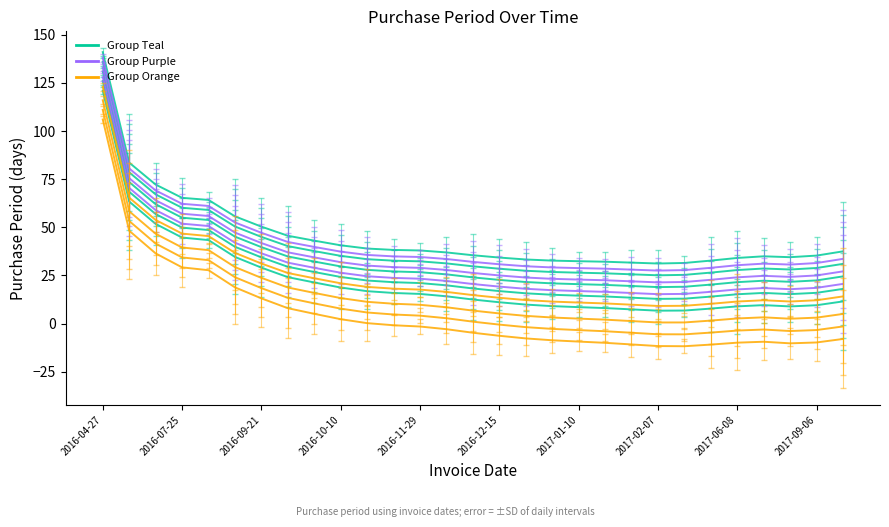

Does the chart have visible grid lines?

No